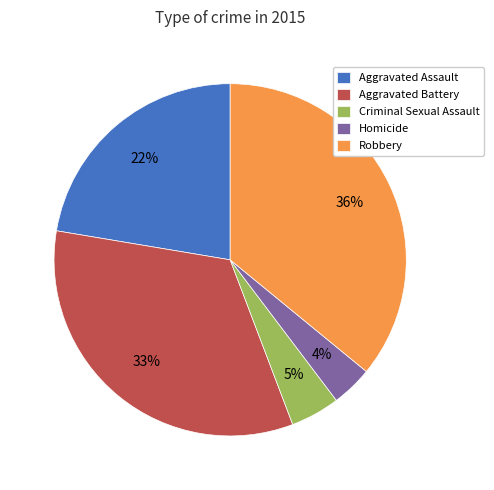

What percentage is the Aggravated Assault slice, to the nearest percent?

22%